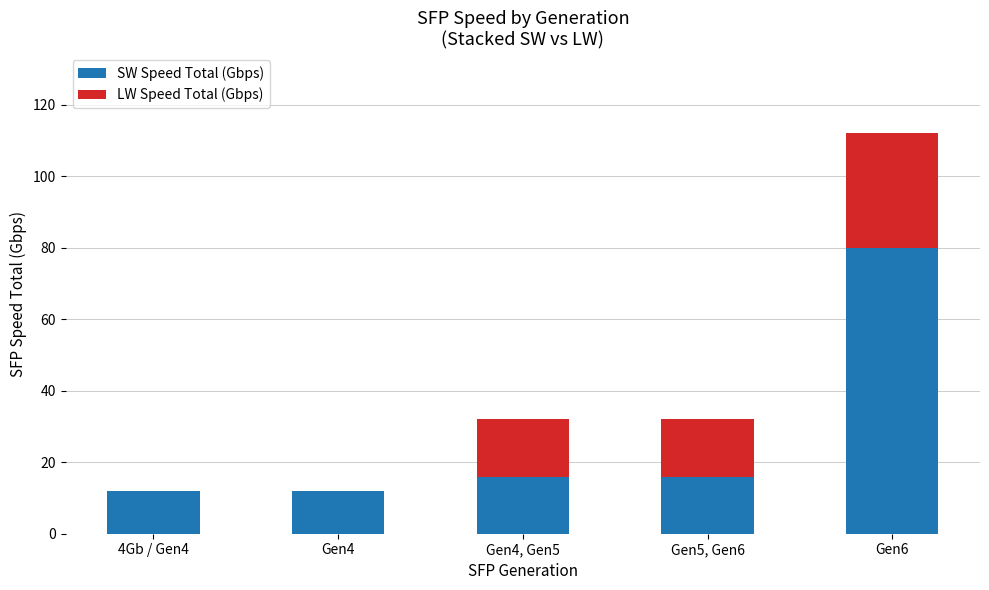

The value of SW Speed Total (Gbps) at Gen4, Gen5 is 5. True or false?

False